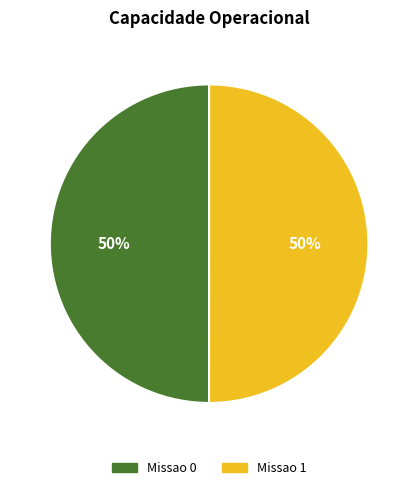

Is the sum of Missao 1 and Missao 0 greater than half?

Yes